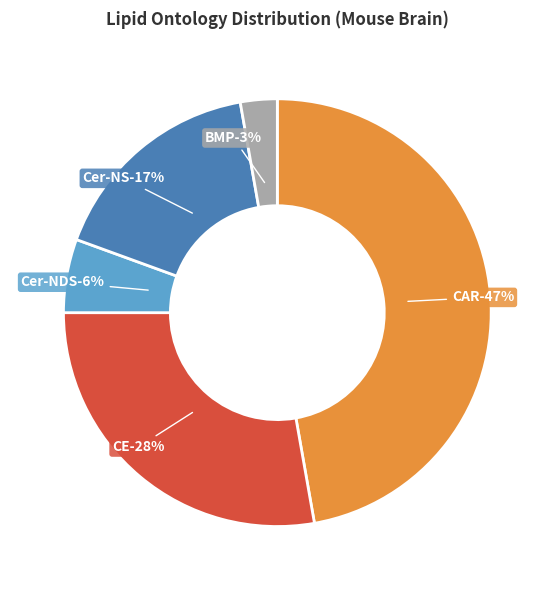

Does Cer-NS represent more than half of the total?

No